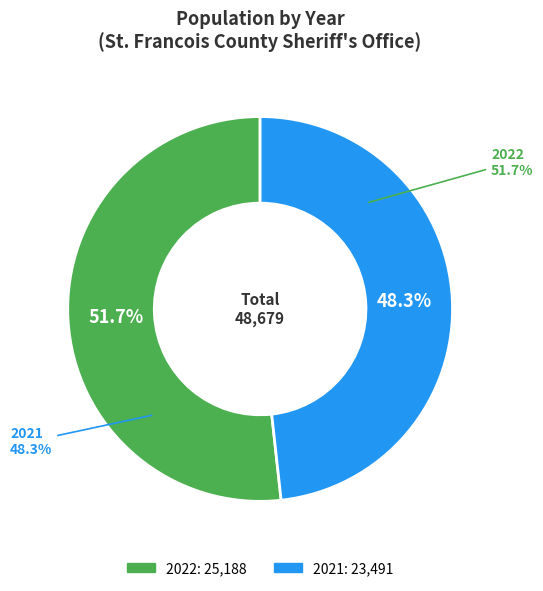

What is the largest slice in the pie chart?

2022